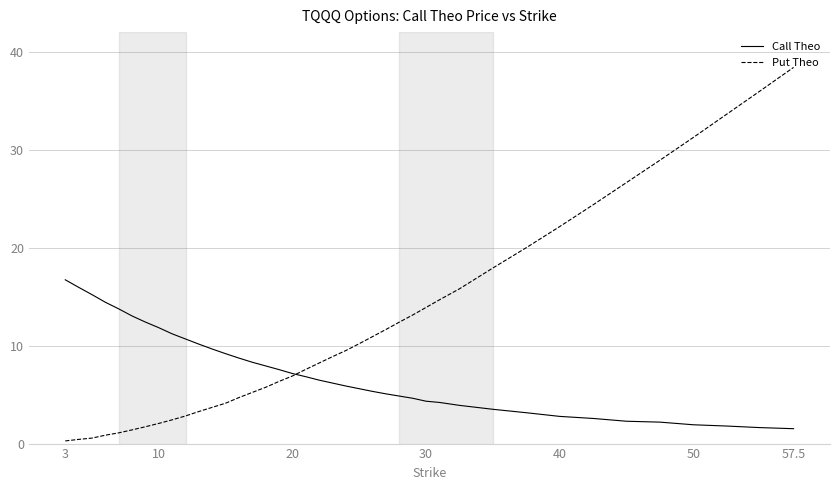

What is the maximum value shown in the chart?

38.4